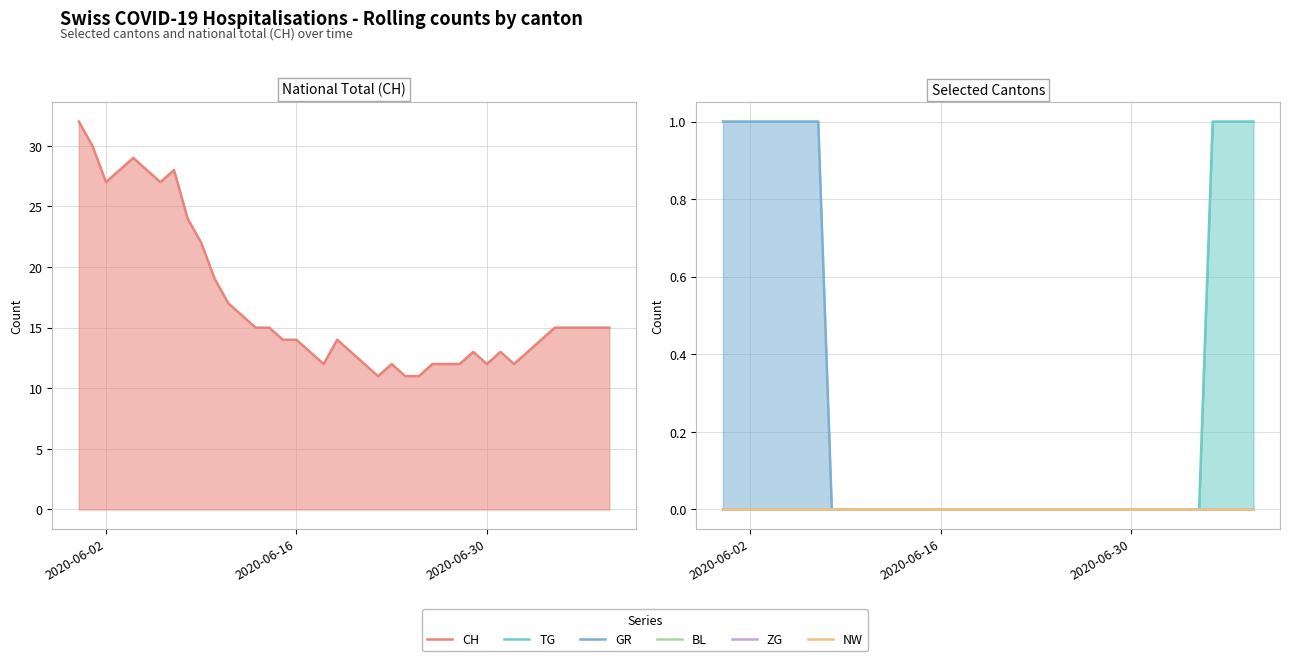

Which has a higher value, 2020-06-16 or 2020-06-30?

2020-06-16